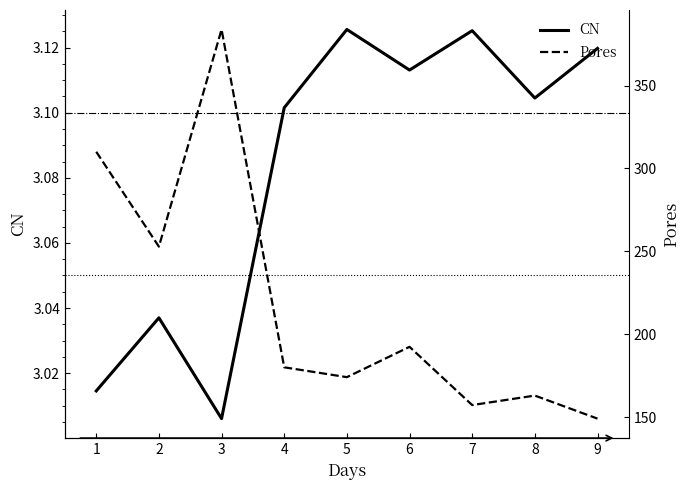

Where is CN nearest to the value 3?

3